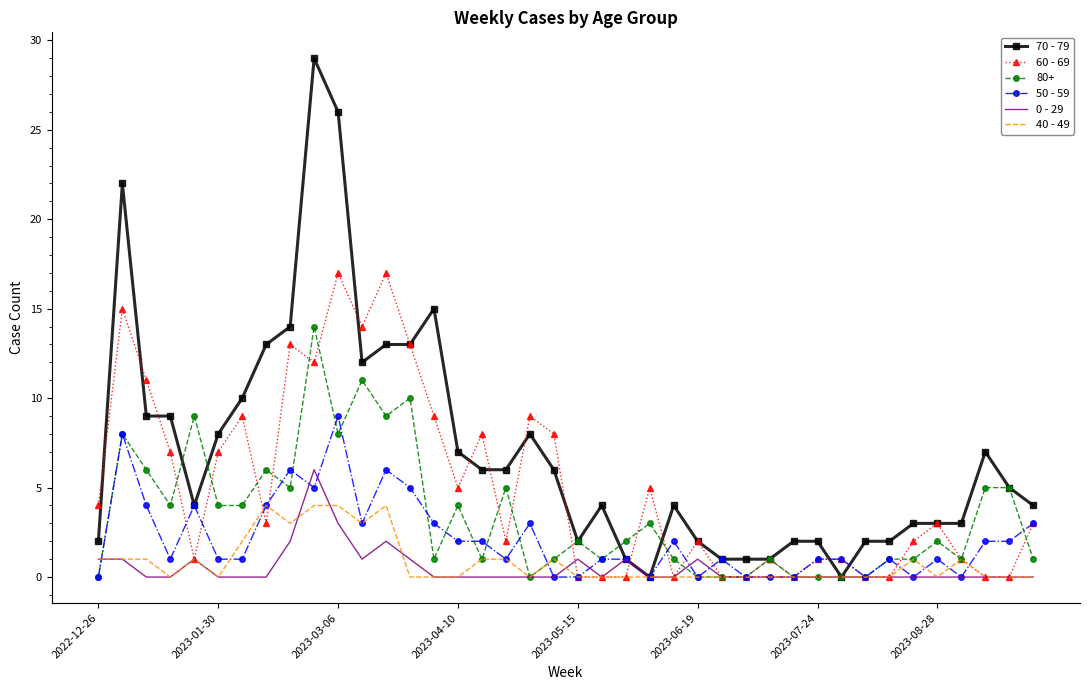

List the series in order of their peak value, highest first.

70 - 79, 60 - 69, 80+, 50 - 59, 0 - 29, 40 - 49